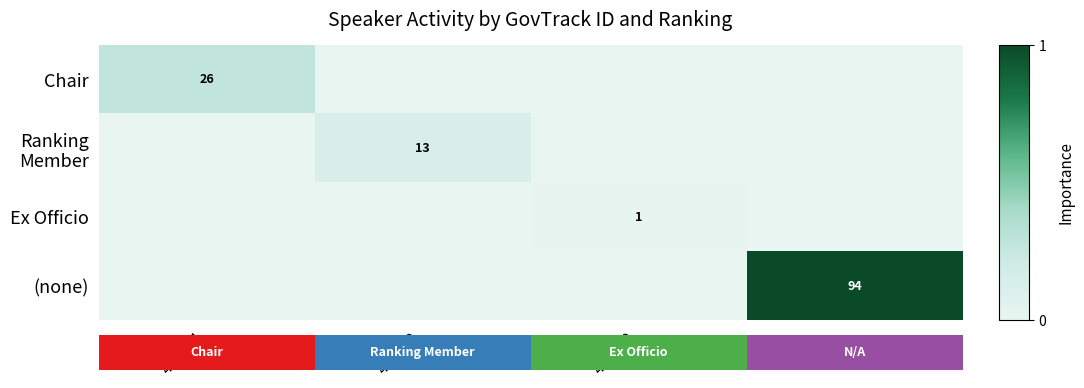

The Chair series shows 9 at 400244. True or false?

False